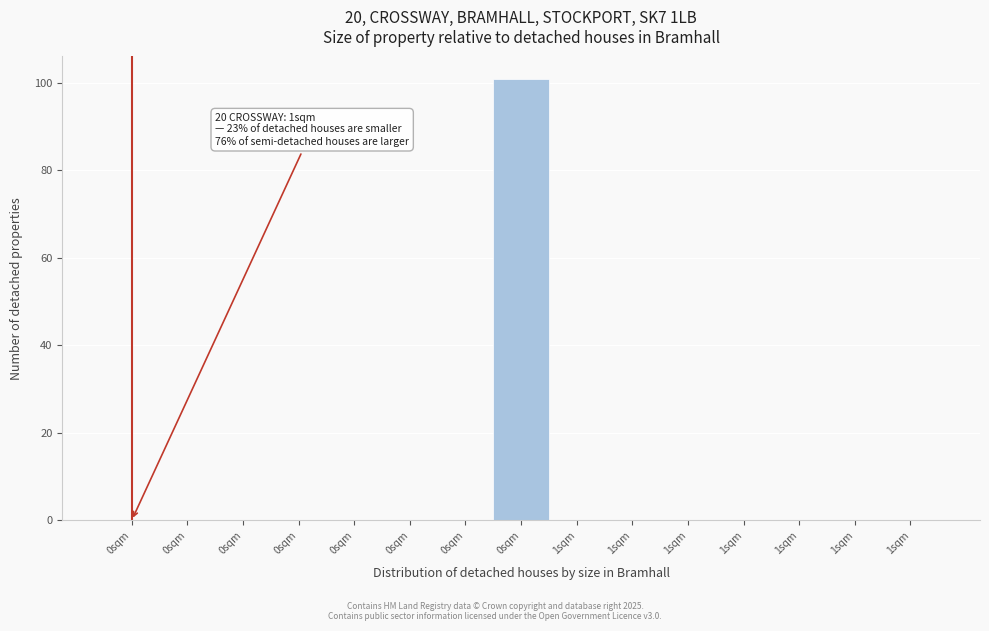

Are the bars horizontal?

No